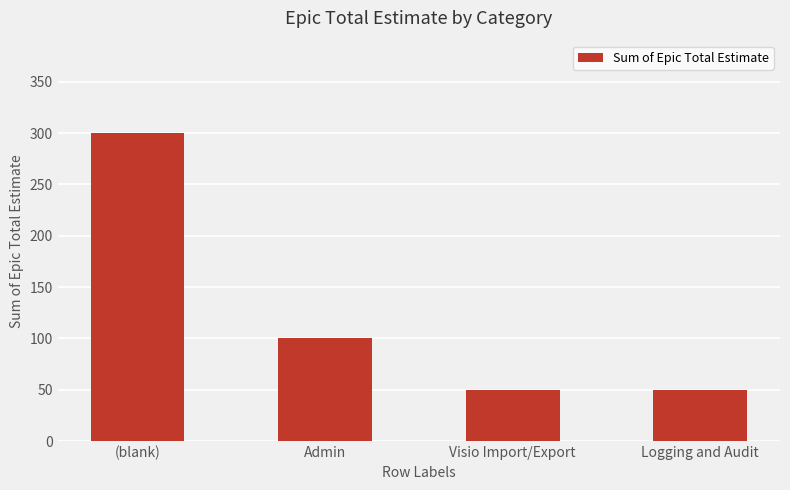

What is the ratio of the value at Visio Import/Export to the value at Admin?

0.5